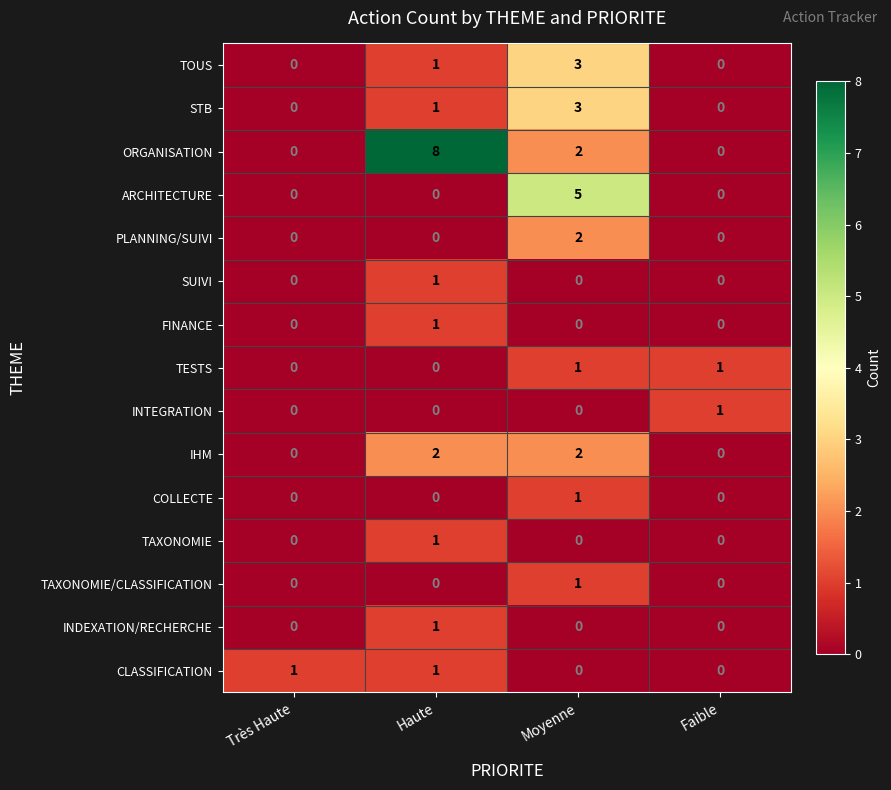

How many values in IHM are above zero?

2